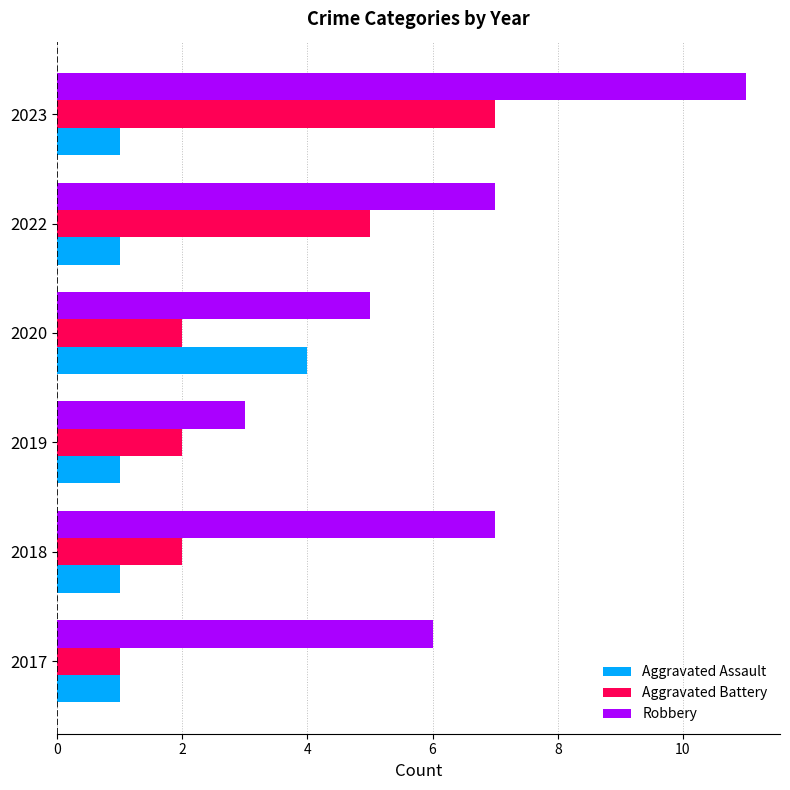

Rank the series by their average value, from lowest to highest.

Aggravated Assault, Aggravated Battery, Robbery